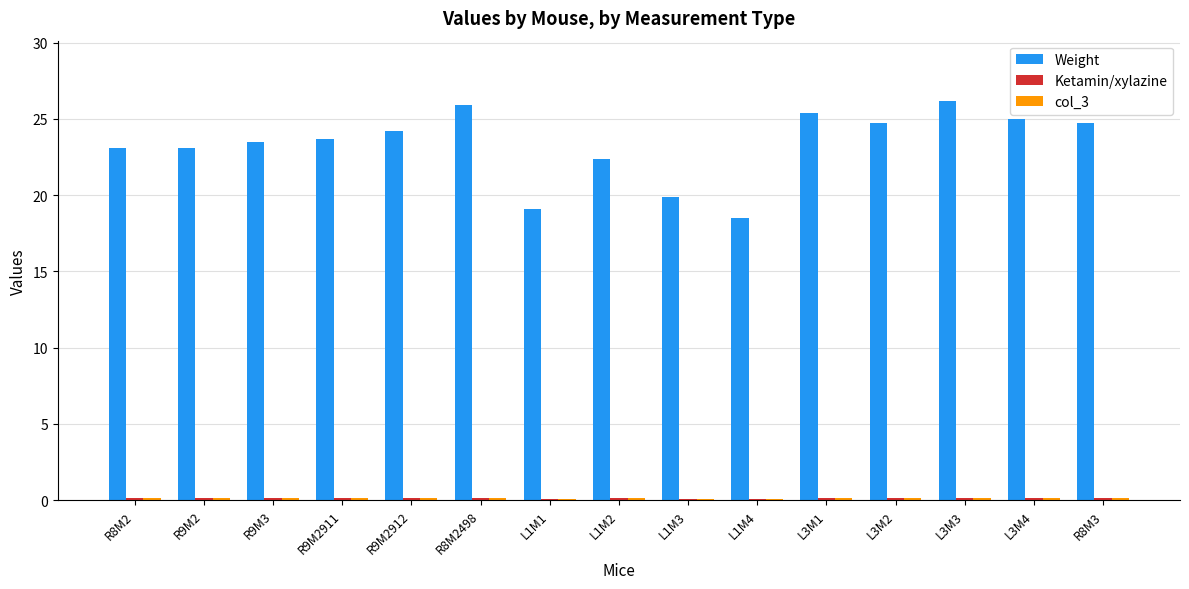

Between R9M3 and L3M3, which series saw the biggest shift?

Weight